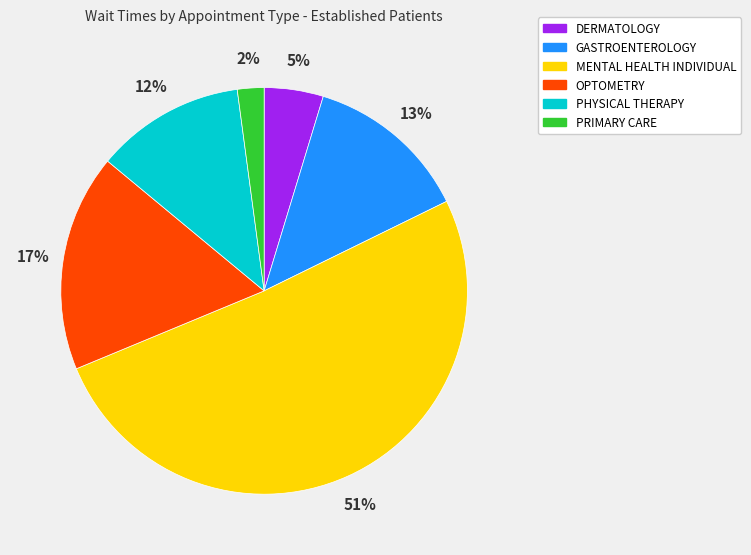

How many segments does this pie chart have?

6